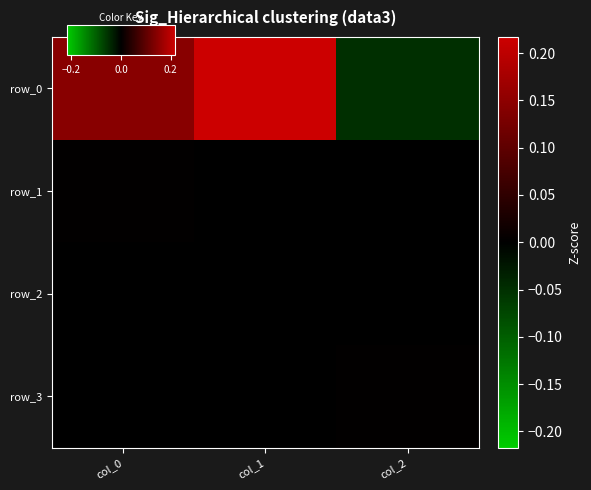

The row_2 series shows -0.0 at col_0. True or false?

False